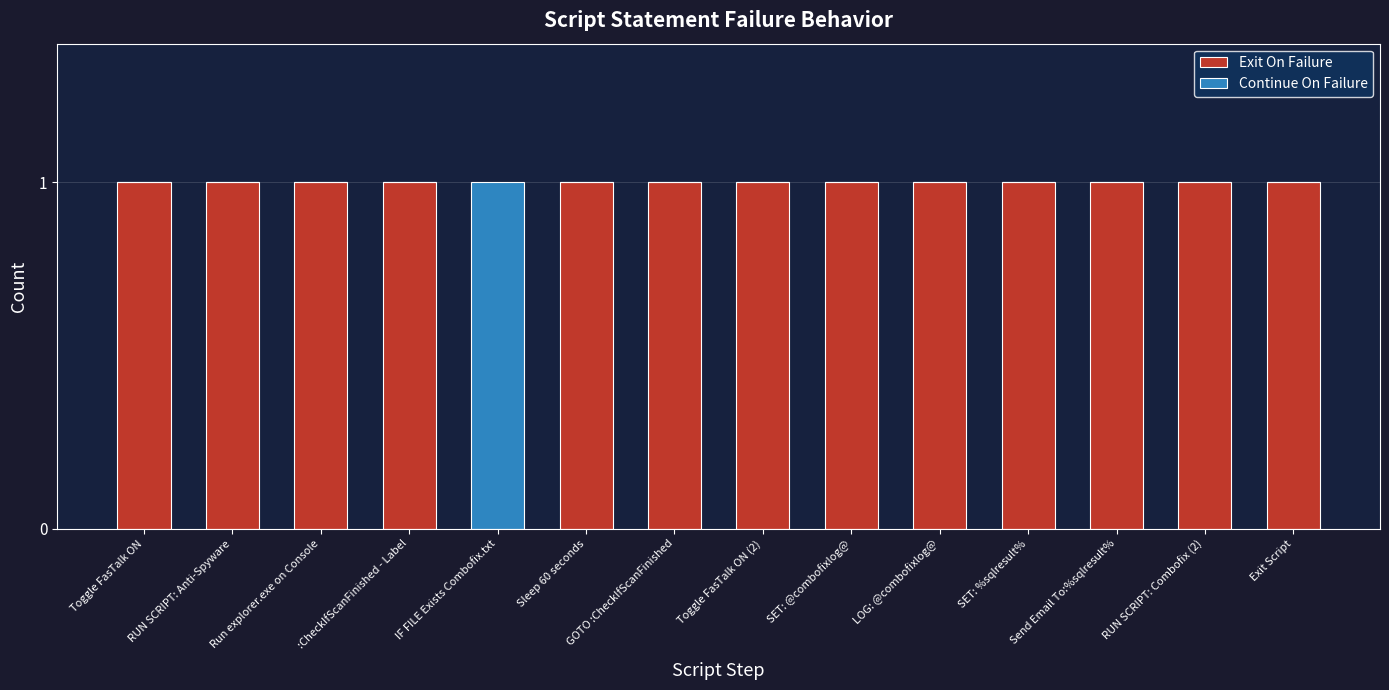

Does the chart contain stacked bars?

Yes